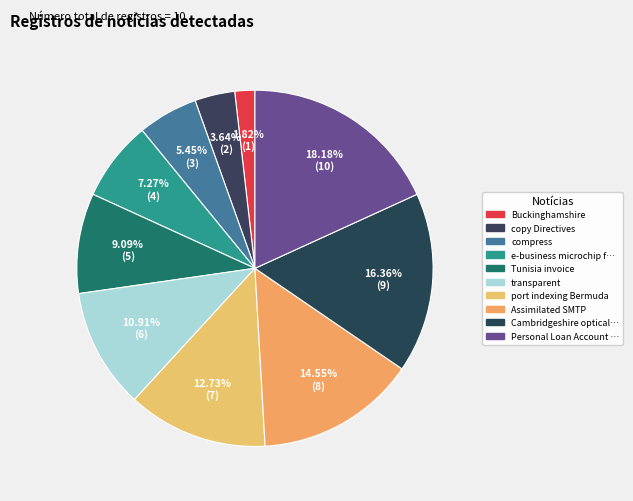

To the nearest percent, what is the average slice percentage?

10%